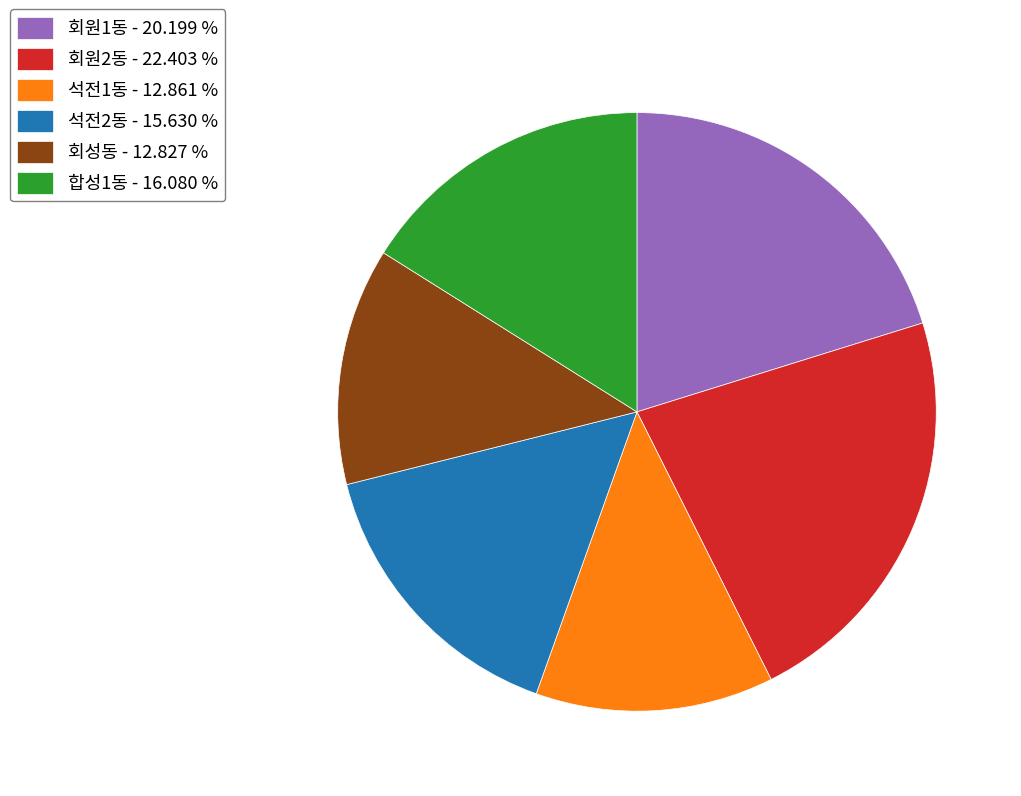

Do 석전2동 - 15.630 % and 합성1동 - 16.080 % together represent more than half of the pie?

No